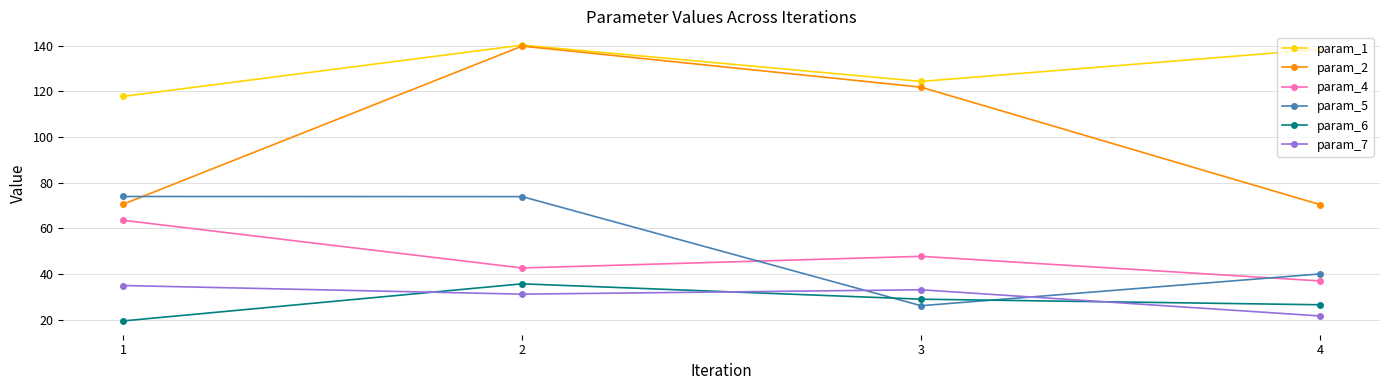

What is the minimum value shown in the chart?

19.4